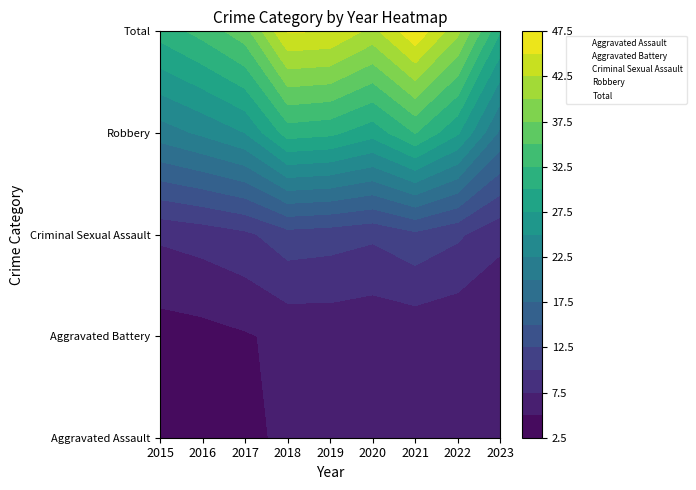

Rank the series by their maximum value, from lowest to highest.

Criminal Sexual Assault, Aggravated Battery, Aggravated Assault, Robbery, Total